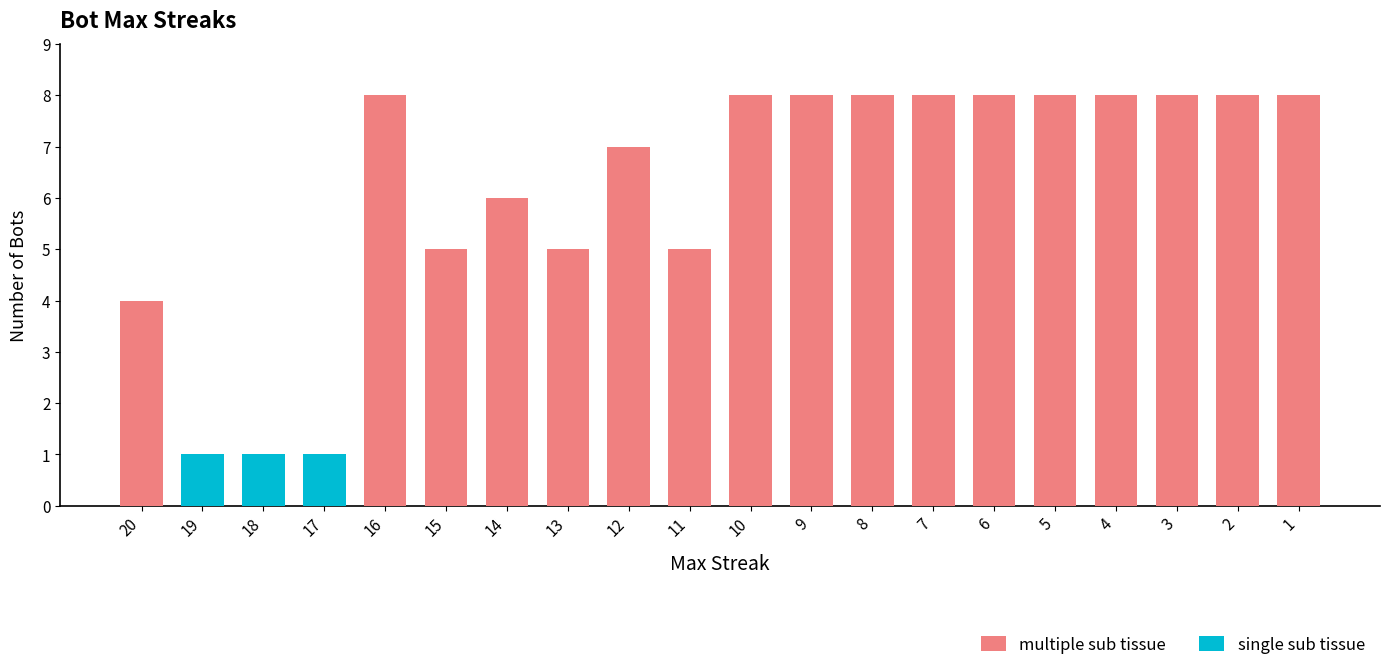

The value of multiple sub tissue at 8 is 8. True or false?

True